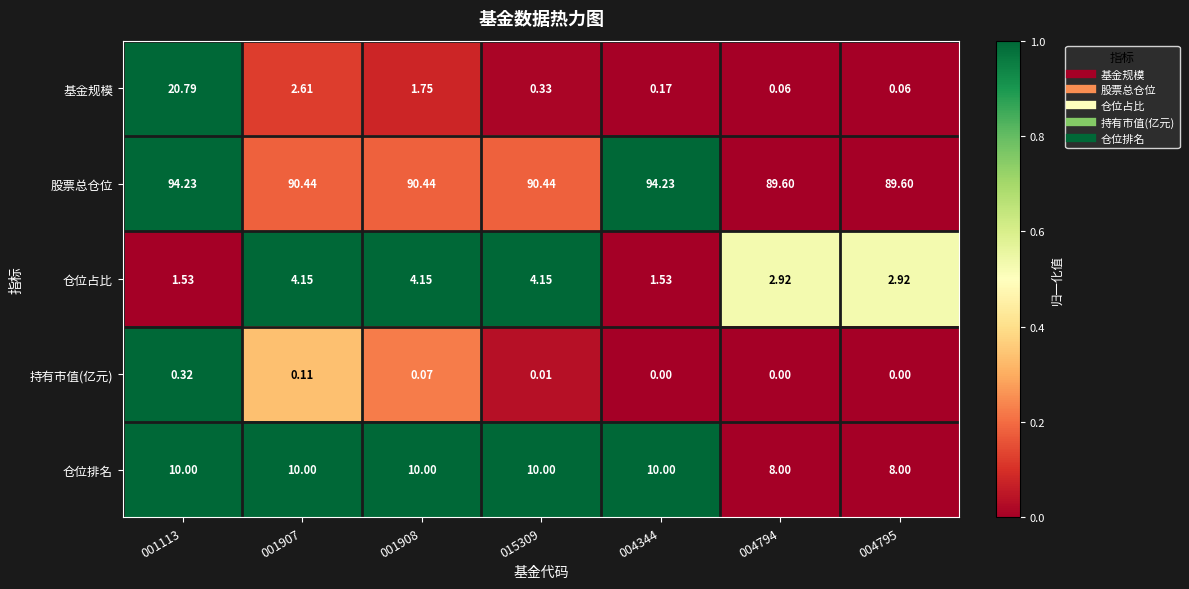

At which category is the sum across all series the highest?

001113